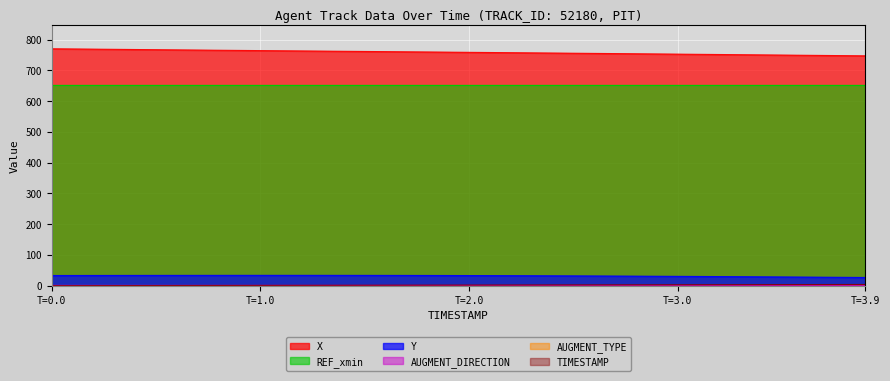

What is the highest value of the REF_xmin series?

652.4